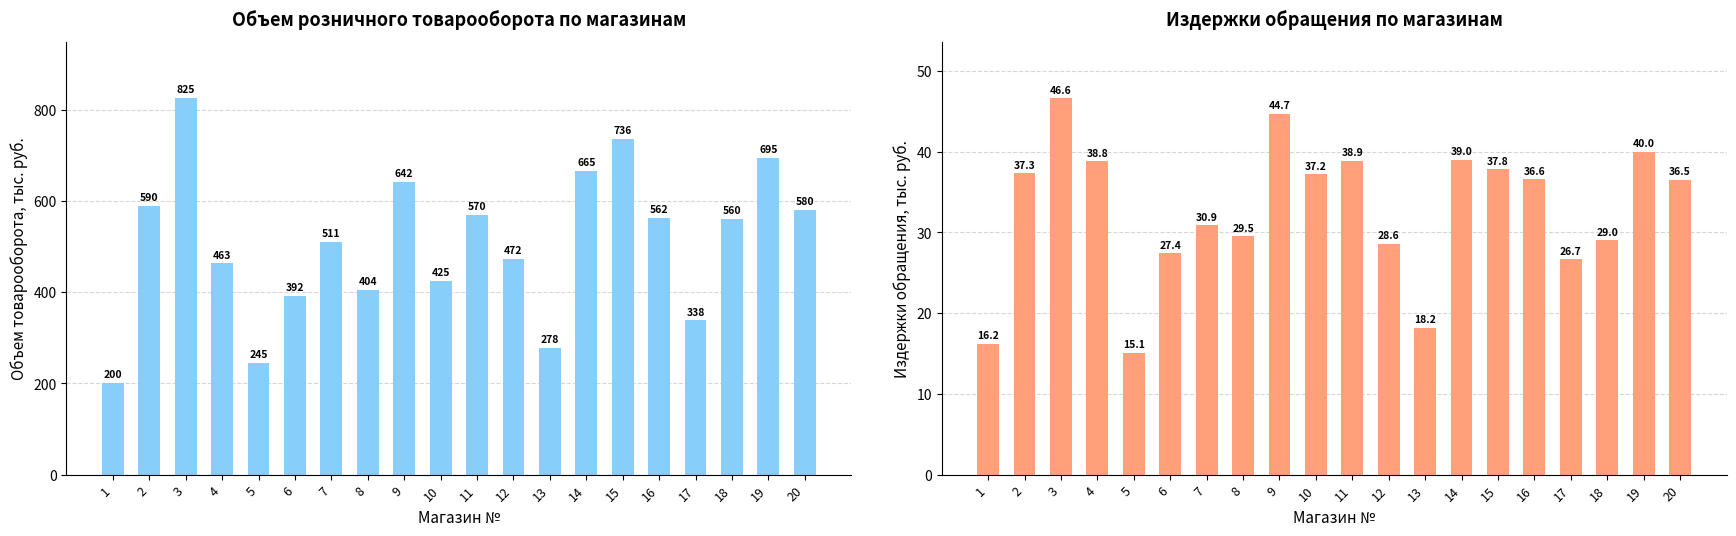

List the series in order of their peak value, lowest first.

Издержки обращения, тыс. руб., Объем розничного товарооборота, тыс. руб.